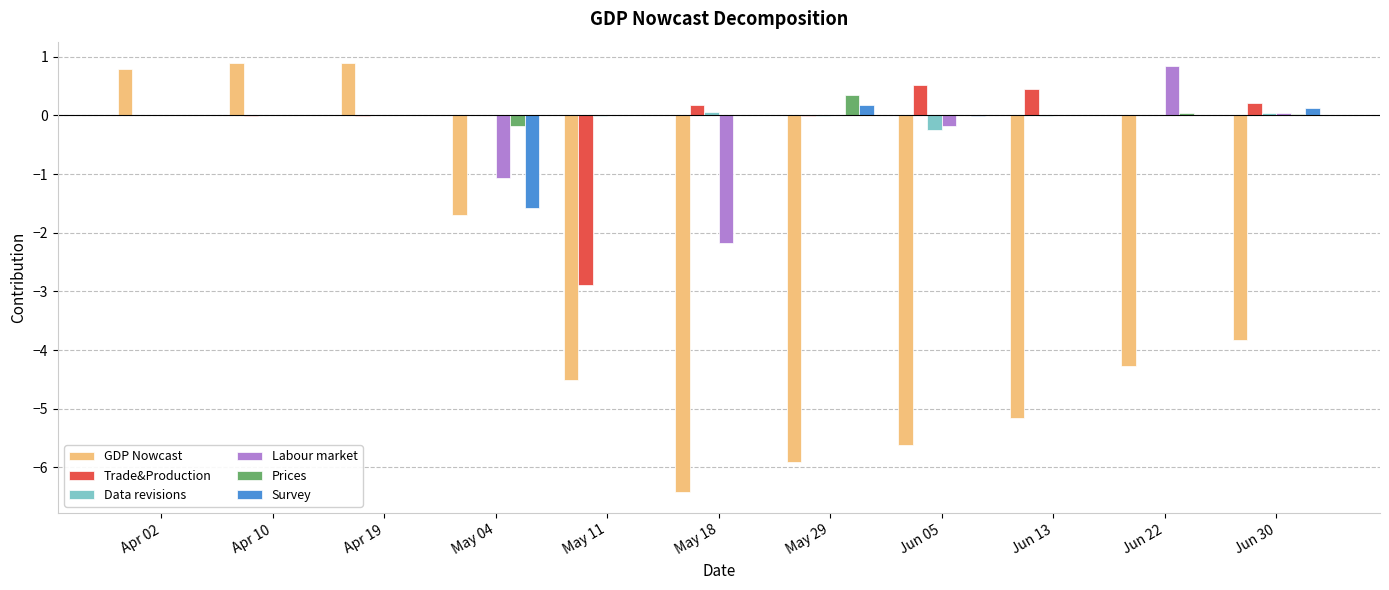

How many categories are shown in the chart?

11